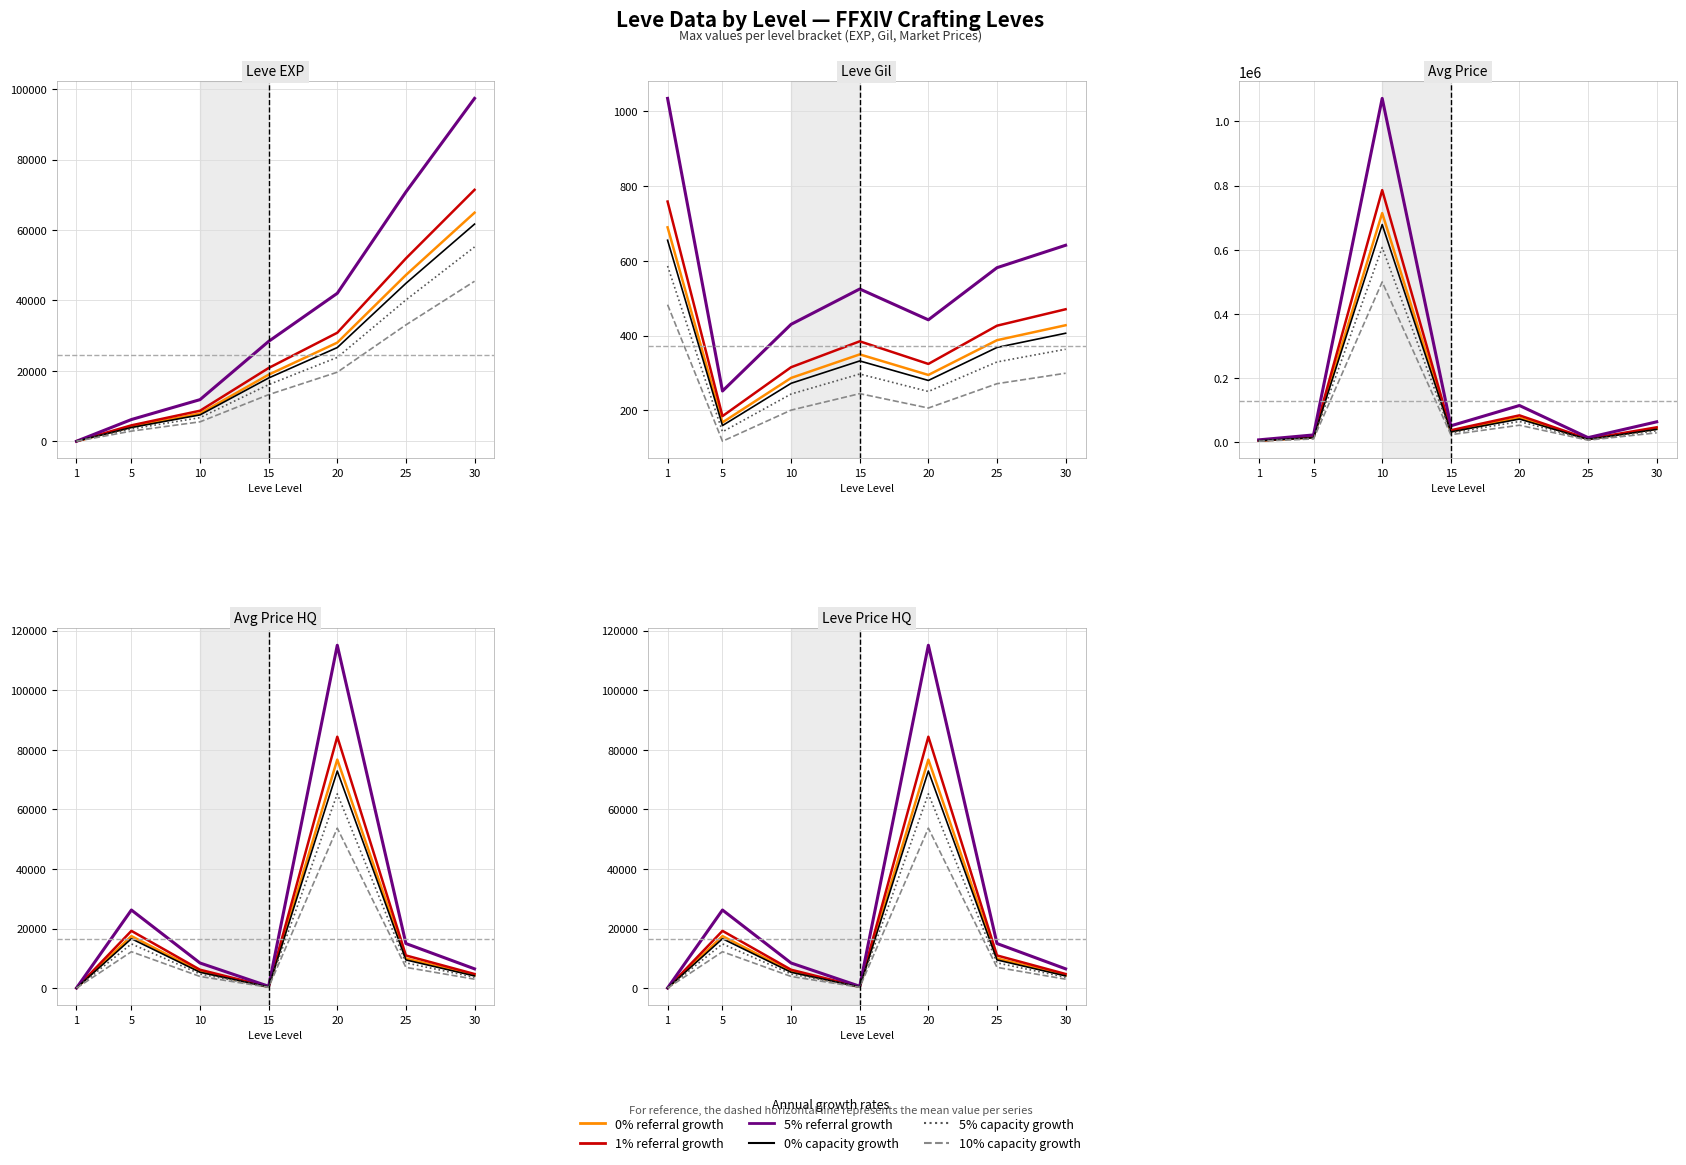

True or false: 5% cap and 0% cap cross at least once.

False